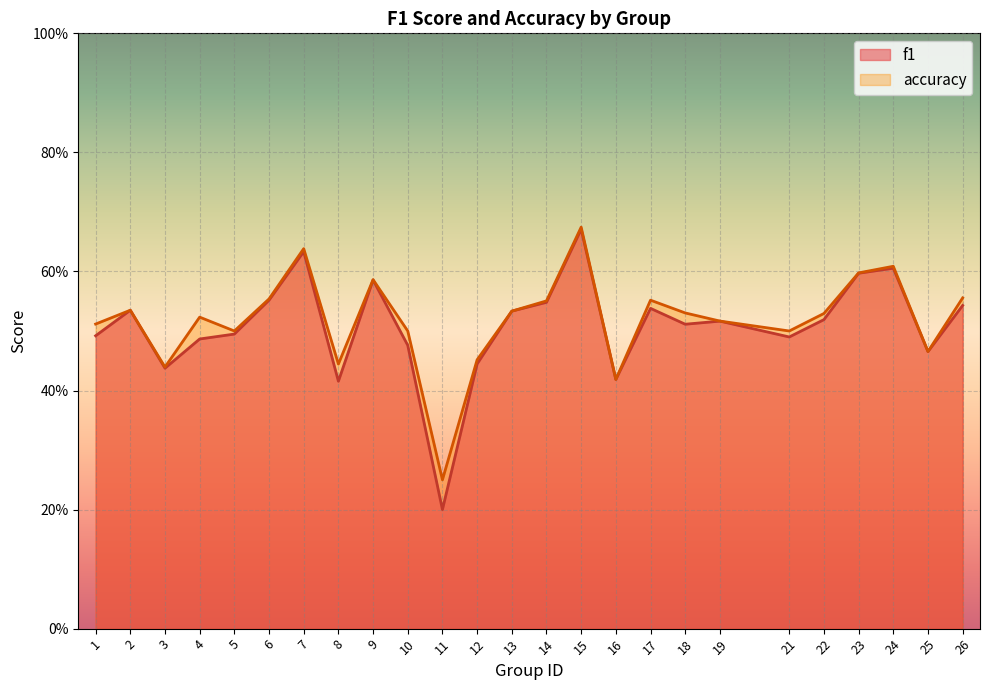

Reading left to right, extract all data points from this chart.

f1: 1=0.5	2=0.5	3=0.4	4=0.5	5=0.5	6=0.6	7=0.6	8=0.4	9=0.6	10=0.5	11=0.2	12=0.4	13=0.5	14=0.5	15=0.7	16=0.4	17=0.5	18=0.5	19=0.5	21=0.5	22=0.5	23=0.6	24=0.6	25=0.5	26=0.5
accuracy: 1=0.5	2=0.5	3=0.4	4=0.5	5=0.5	6=0.6	7=0.6	8=0.4	9=0.6	10=0.5	11=0.2	12=0.5	13=0.5	14=0.6	15=0.7	16=0.4	17=0.6	18=0.5	19=0.5	21=0.5	22=0.5	23=0.6	24=0.6	25=0.5	26=0.6